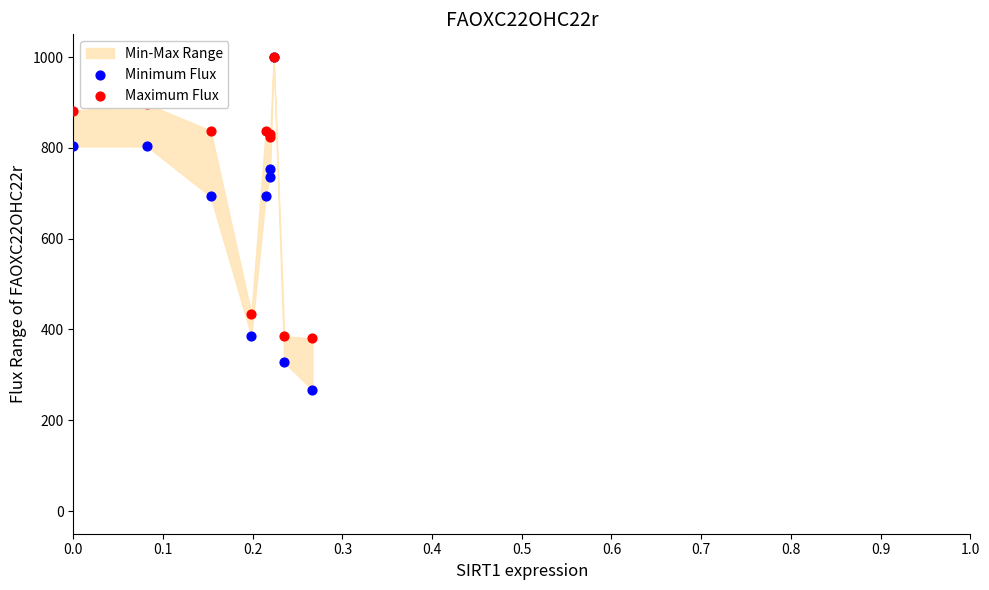

Which series reaches the maximum Y coordinate?

Minimum Flux